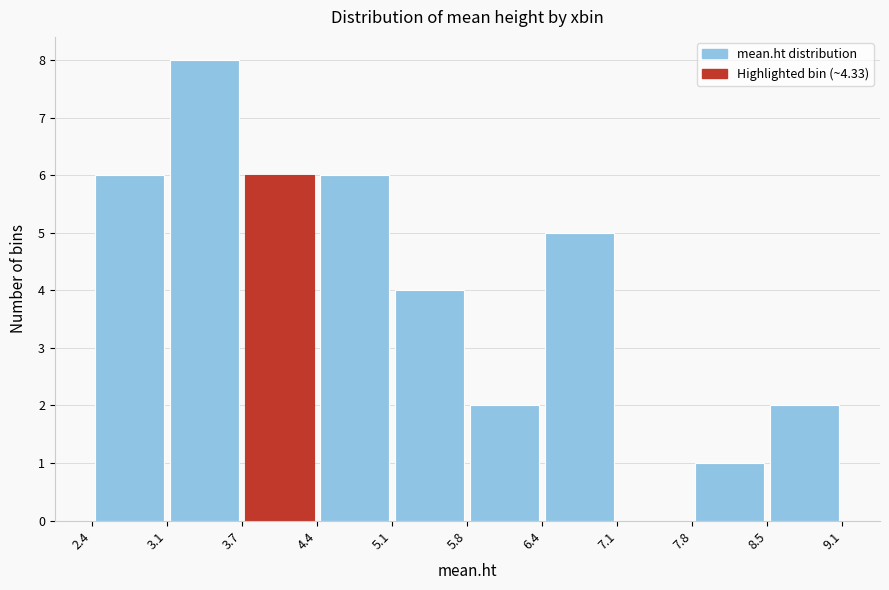

Reading left to right, transcribe this chart: for each bar, give the range it covers on the x-axis and its height. The values are not printed on the chart, so give them approximately, as read against the axis.

2.4 to 3.1: 6
3.1 to 3.7: 8
3.7 to 4.4: 6
4.4 to 5.1: 6
5.1 to 5.8: 4
5.8 to 6.4: 2
6.4 to 7.1: 5
7.1 to 7.8: 0
7.8 to 8.5: 1
8.5 to 9.1: 2